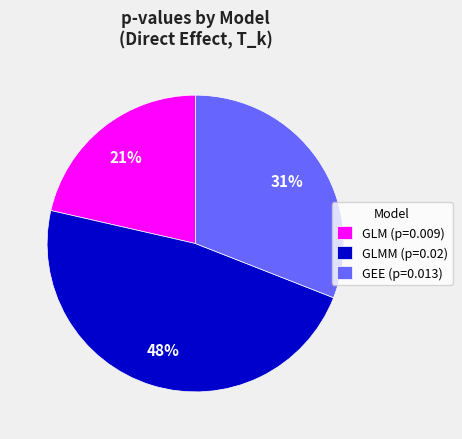

Count the number of slices in the pie.

3